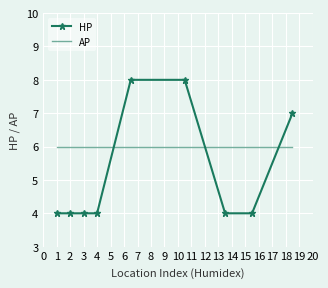

Which series has the widest spread of values?

HP